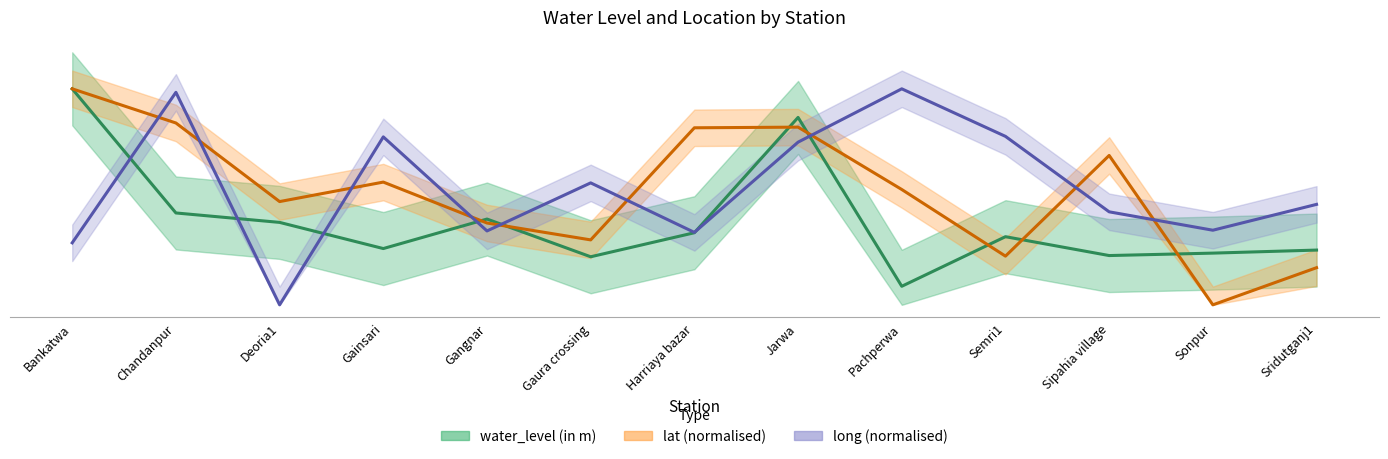

What is the difference between the maximum and minimum values in the long series?

7.1